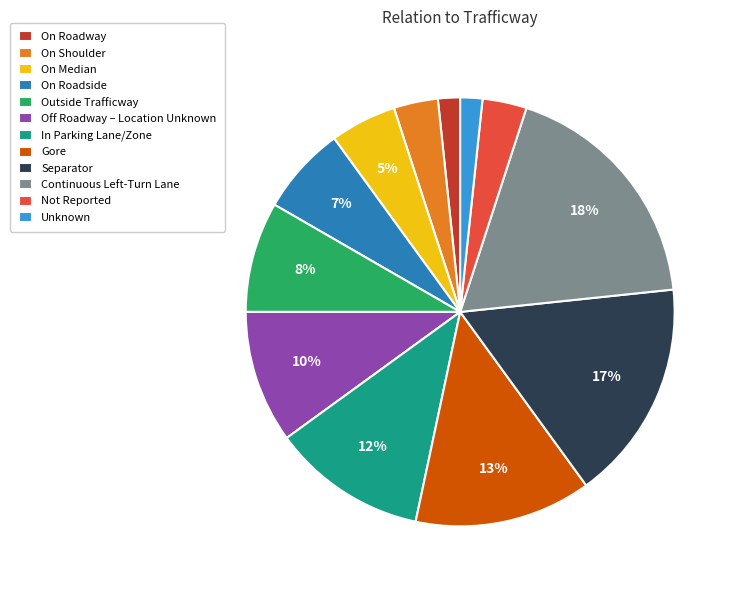

How many slices are in this pie chart?

12